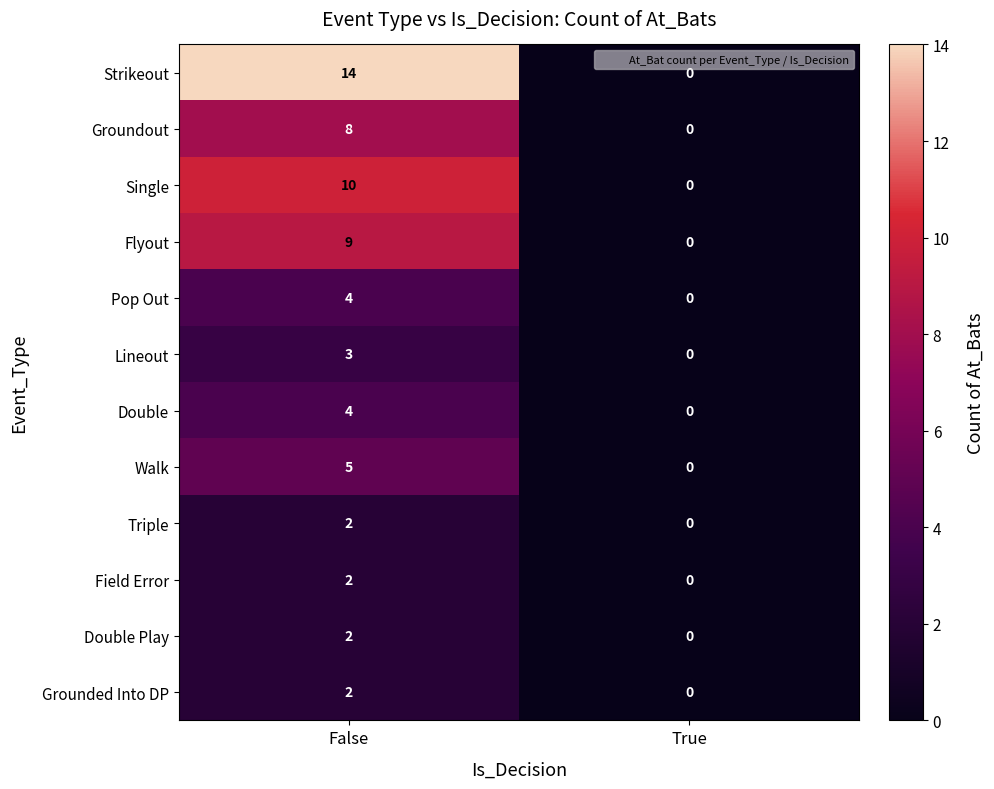

Which series has the largest range (max minus min)?

Strikeout